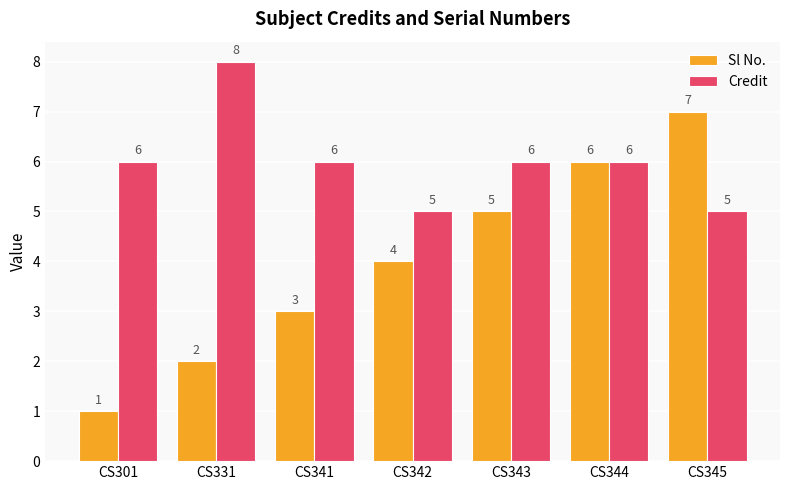

What is the approximate value of Credit at CS342?

5